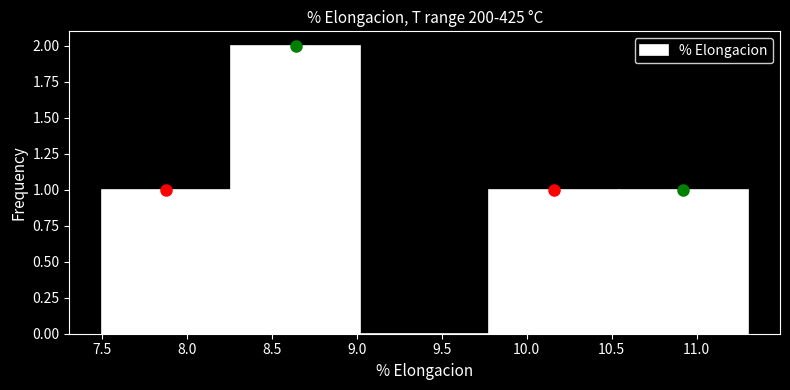

Reading left to right, list every bar in this chart as the range it spans on the x-axis followed by its height. Neither the bar edges nor the heights are printed on the chart, so give them approximately, as read against the axes.

7.50 to 8.26: 1
8.26 to 9.02: 2
9.02 to 9.78: 0
9.78 to 10.54: 1
10.54 to 11.30: 1